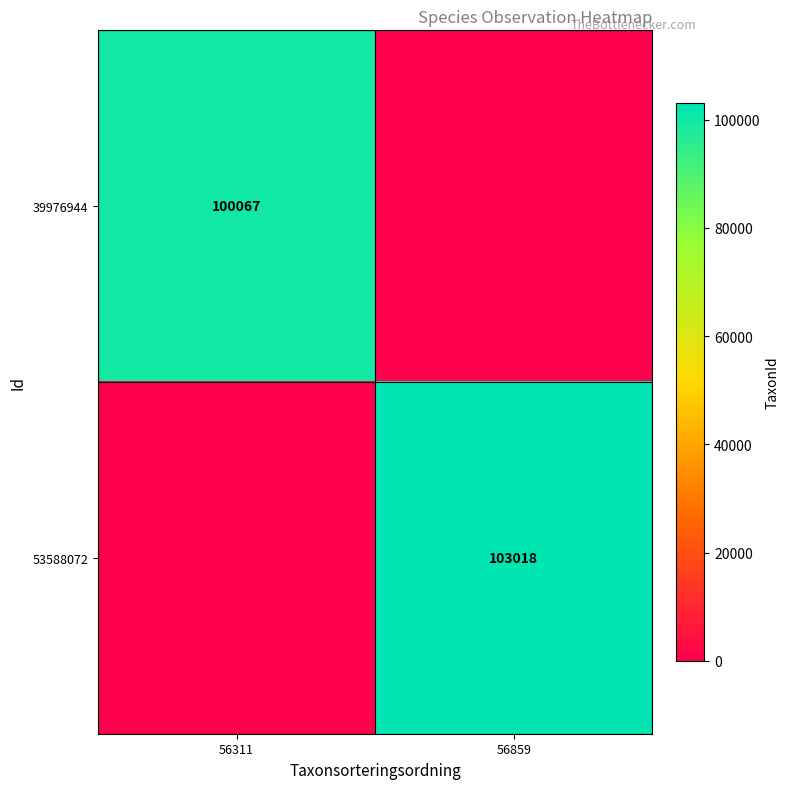

The value of 53588072 at 56859 is 103018. True or false?

True